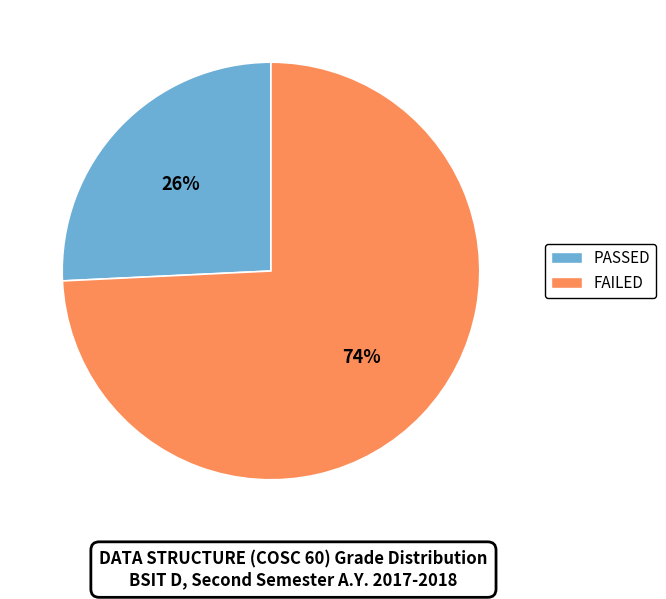

Rank the categories by value from highest to lowest.

FAILED, PASSED